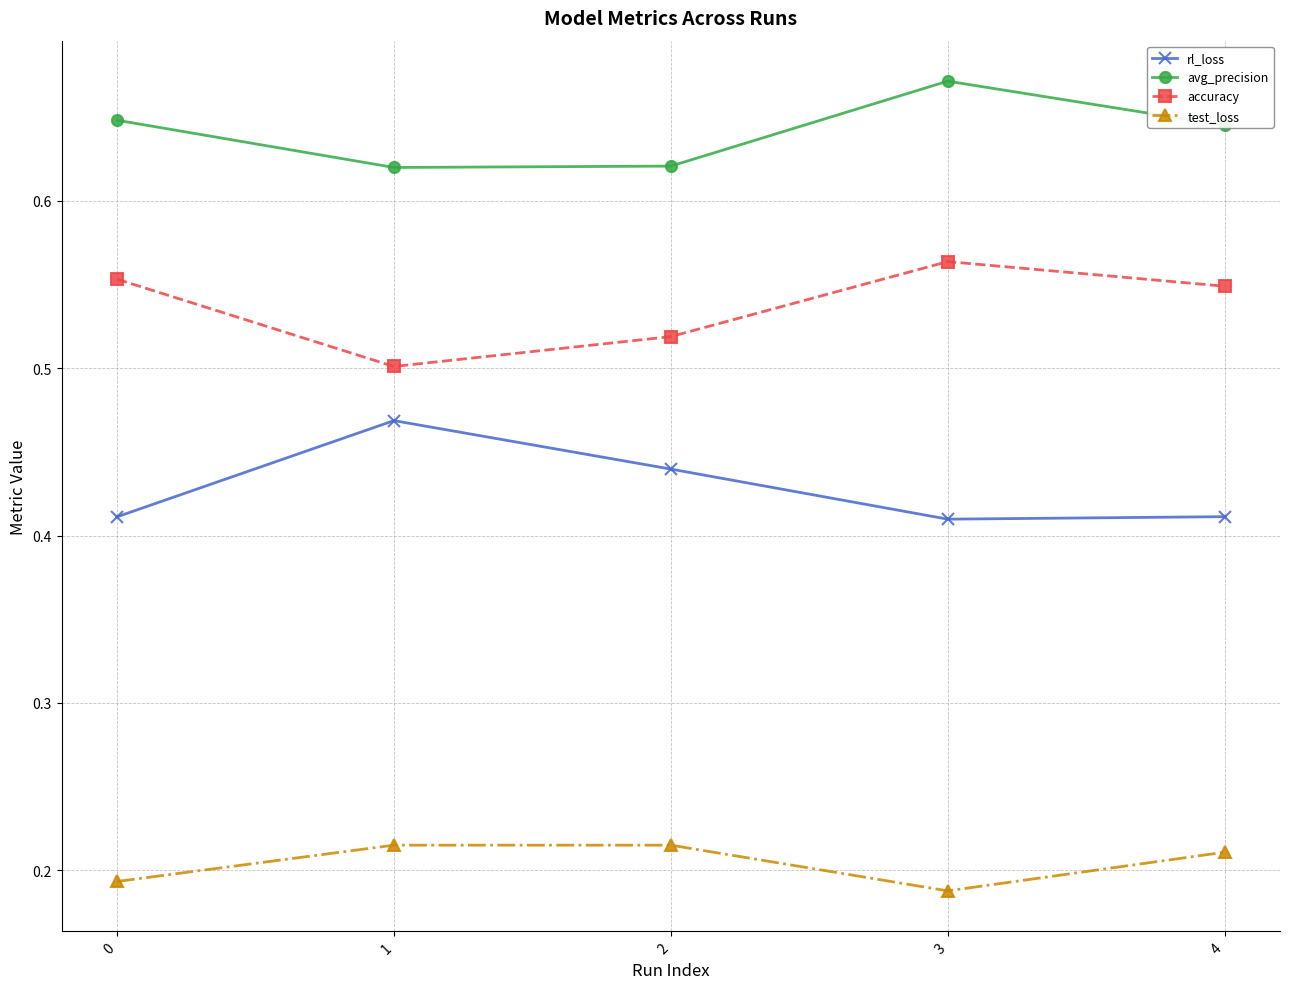

What are all the series names shown in the legend?

rl_loss, avg_precision, accuracy, test_loss